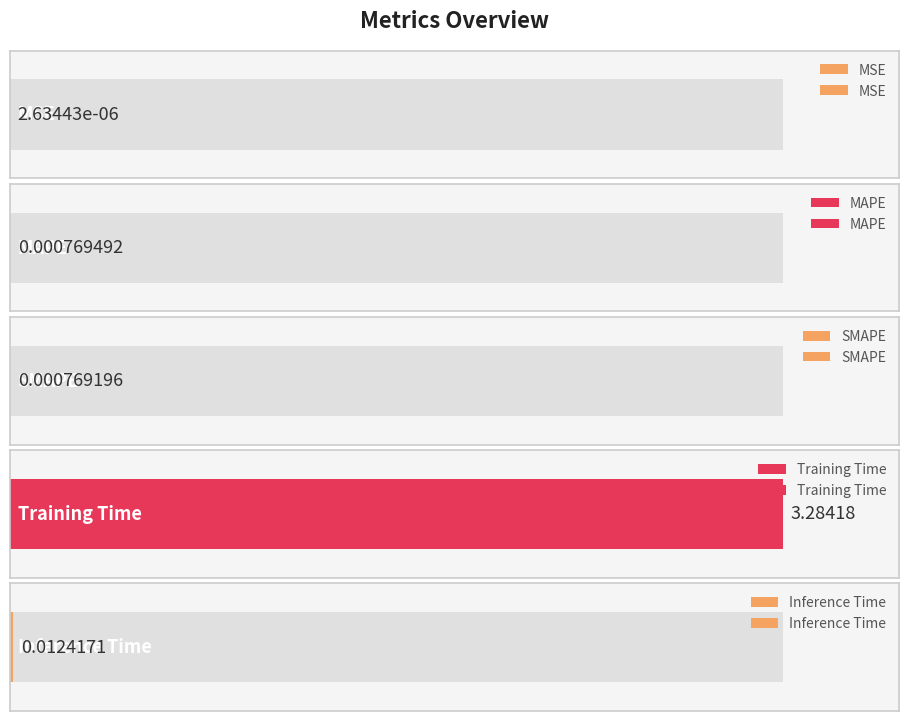

The value at Training Time is 3.3. True or false?

True